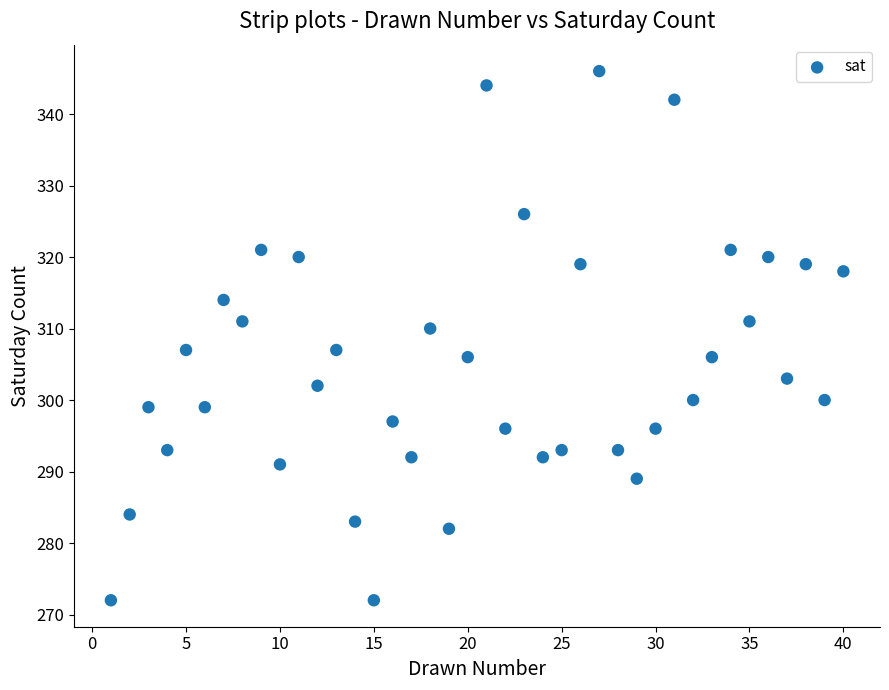

What is the range of Y values (max minus min)?

74